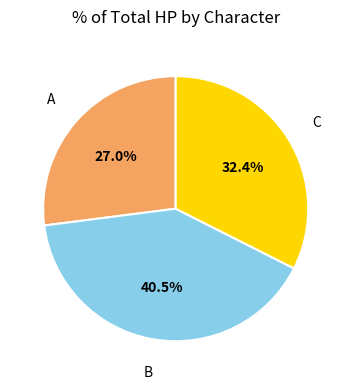

How many segments does this pie chart have?

3